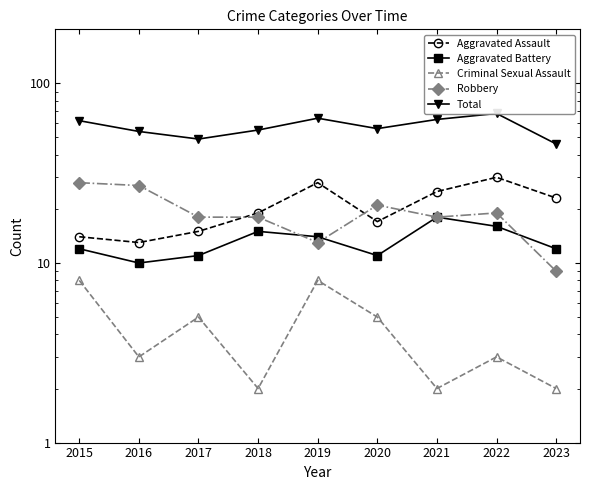

Is the value of Total at 2023 greater than the value of Robbery at 2021?

Yes